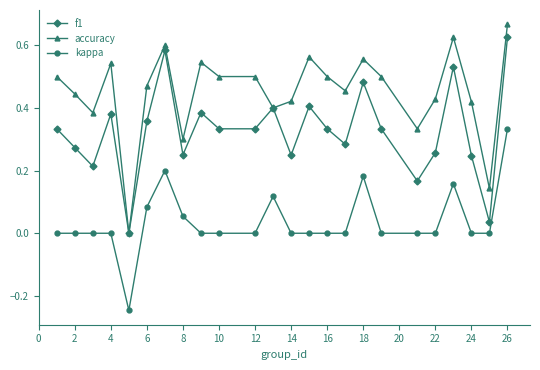

How many values in the f1 series exceed 0?

23